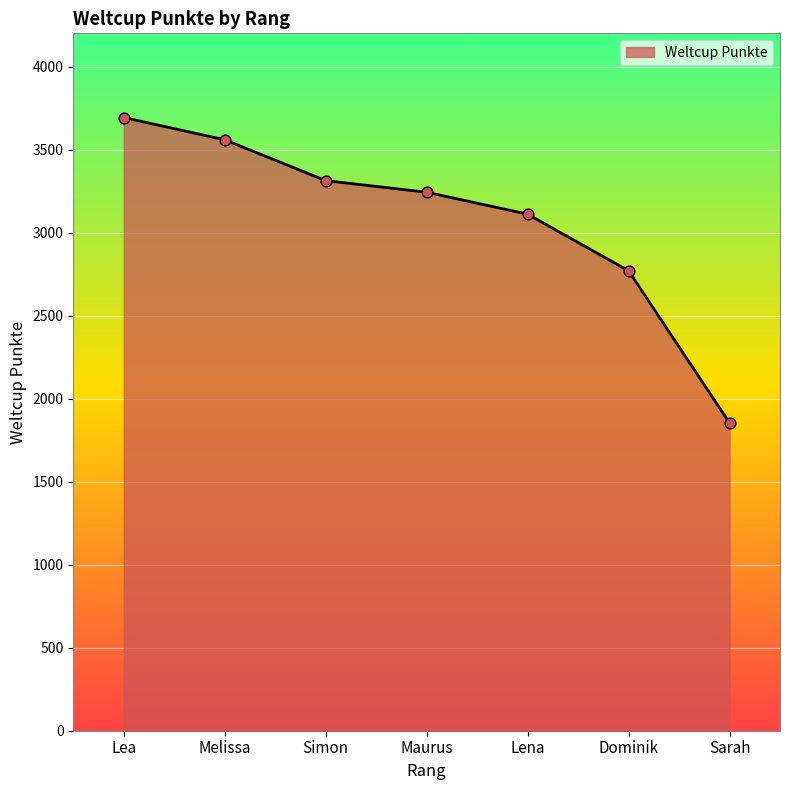

Which has a higher value, Dominik or Simon?

Simon